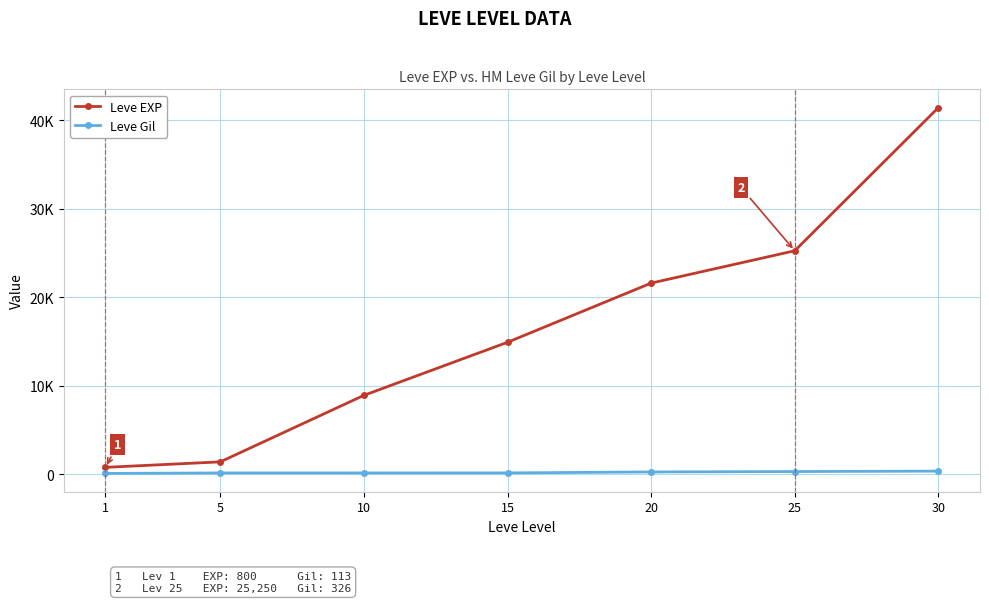

What is the maximum value shown in the chart?

41410